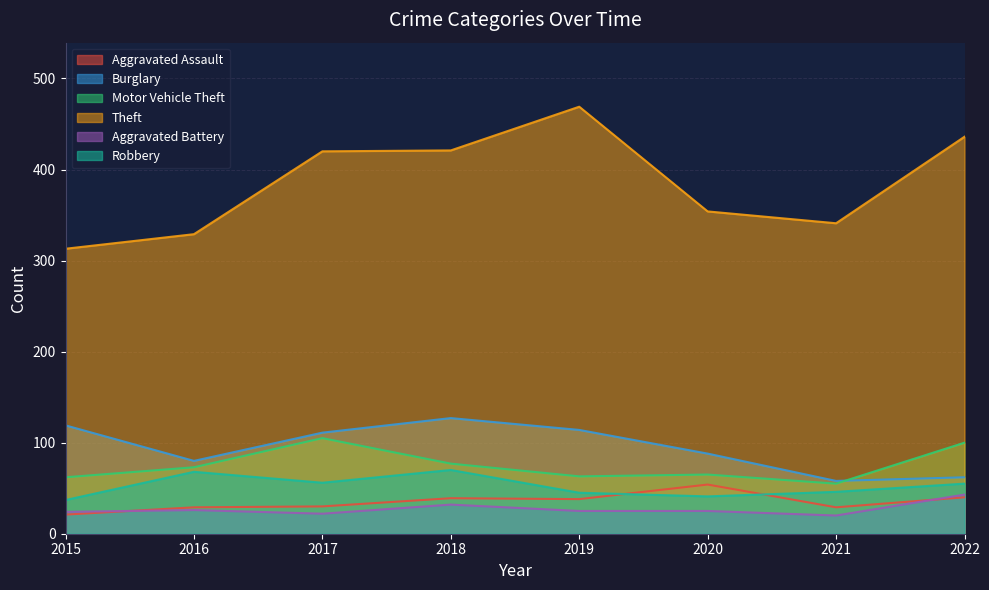

Does the chart display data point markers on the line(s)?

No